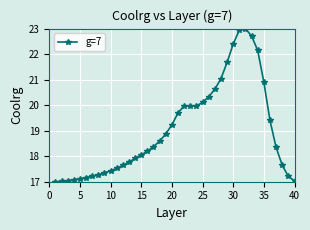

What is the value of the 21st point from the left?

19.7